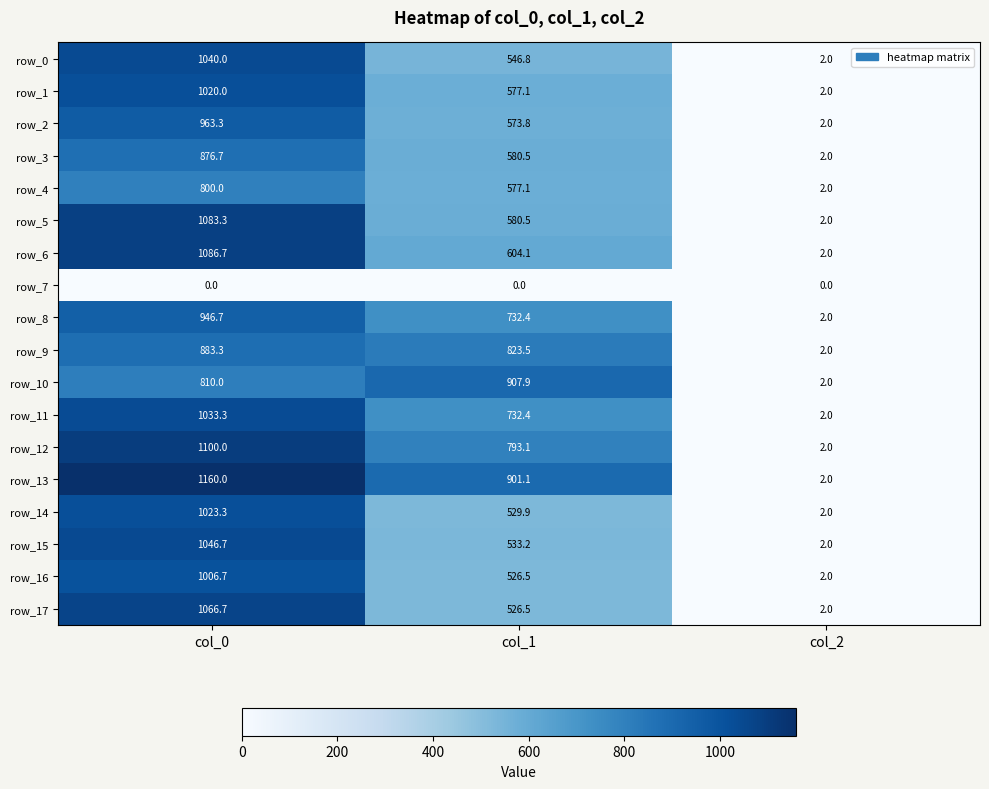

Which label corresponds to the largest value in the chart?

col_0